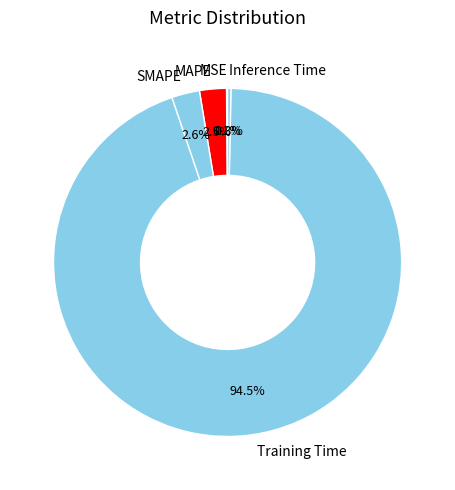

What is the majority slice?

Training Time